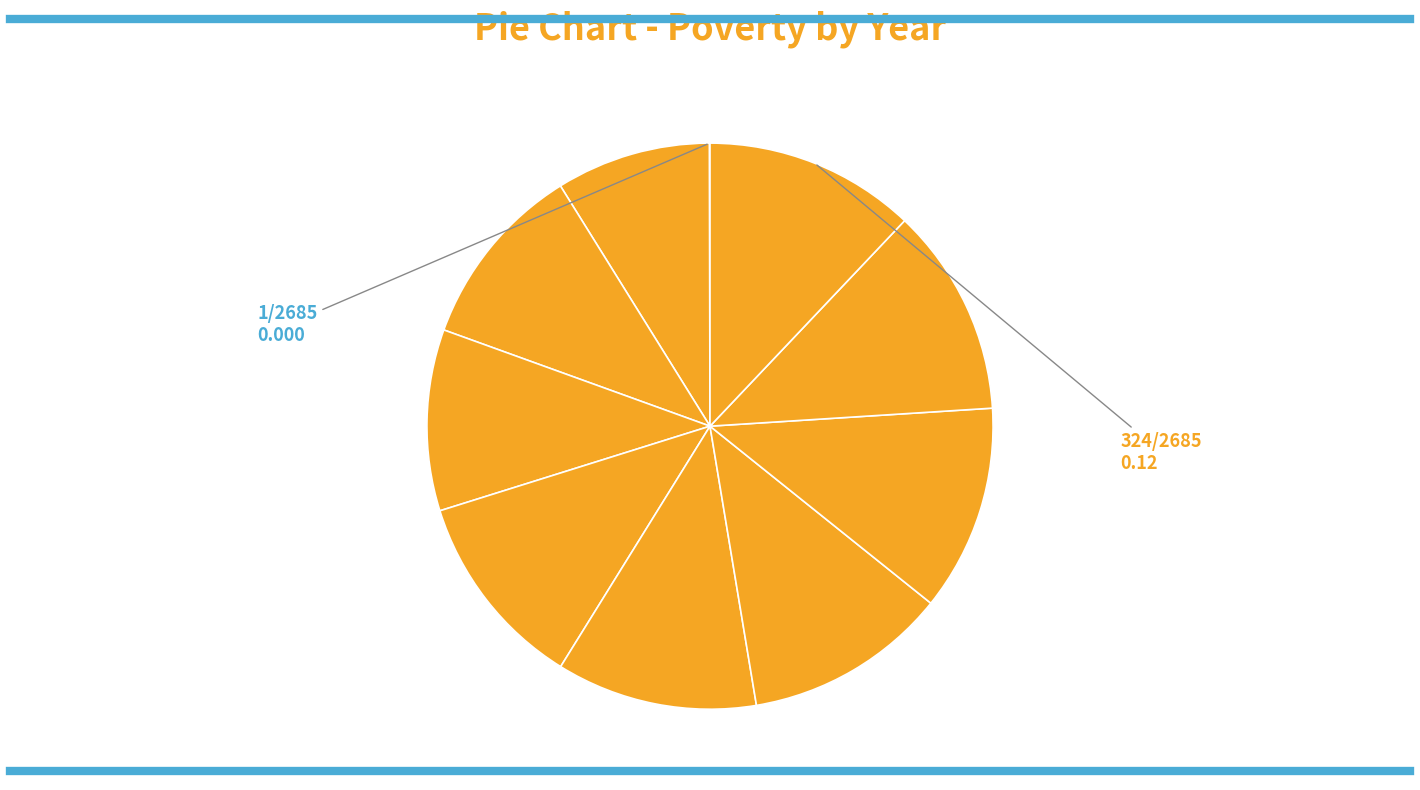

Which category has the smallest portion of the pie?

2012